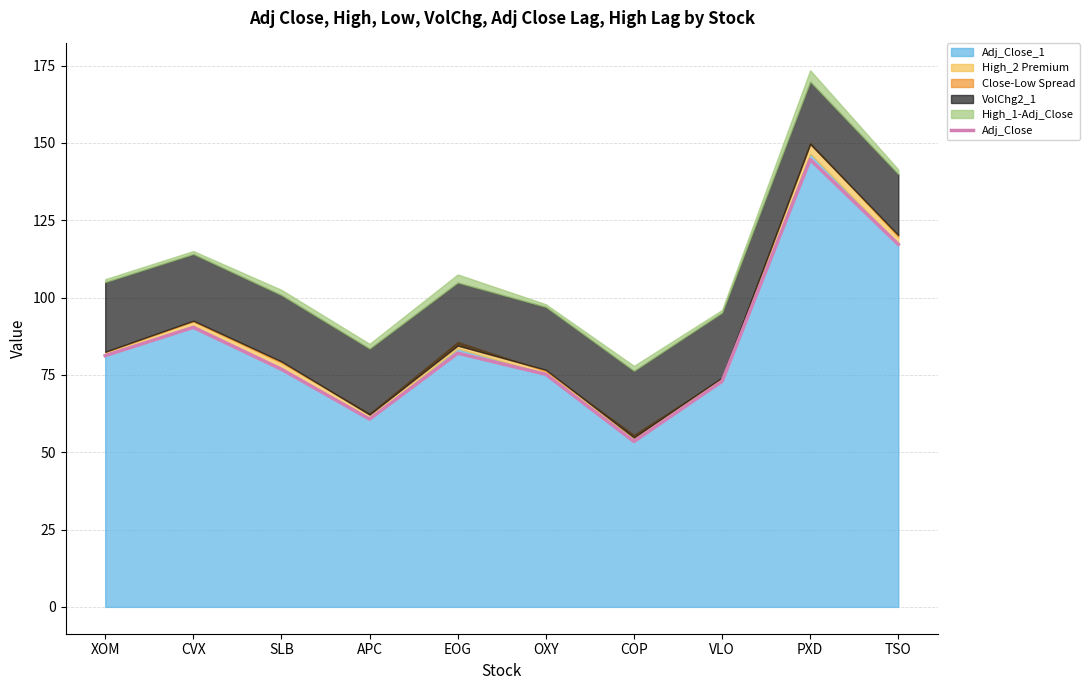

At which category does the data reach its first local valley?

APC